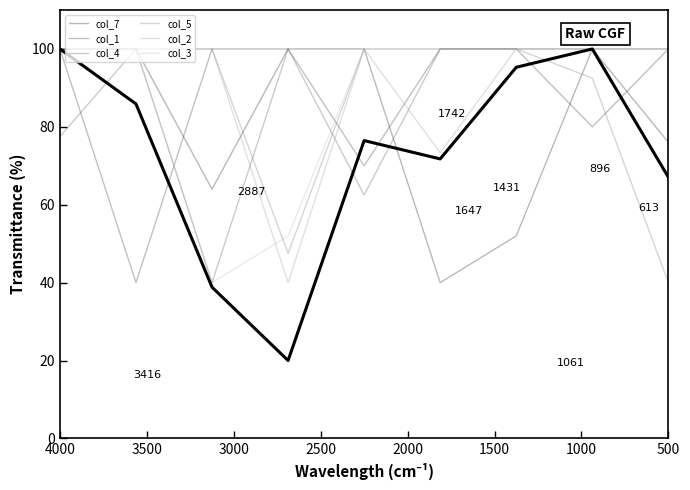

How many interior local valleys does the col_5 series have?

1